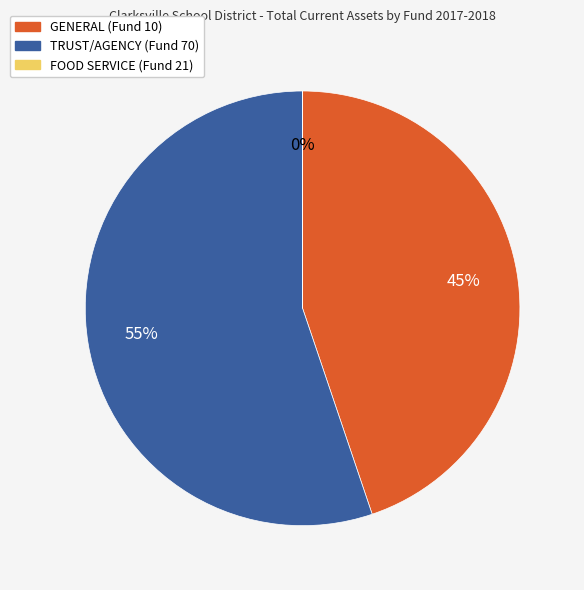

Combined, do TRUST/AGENCY (Fund 70) and GENERAL (Fund 10) account for over 50%?

Yes